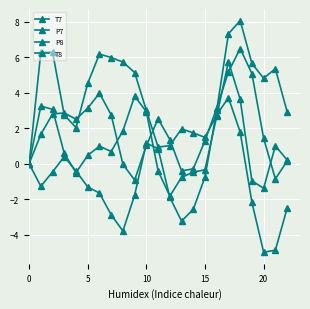

How many data points does each series have?

23